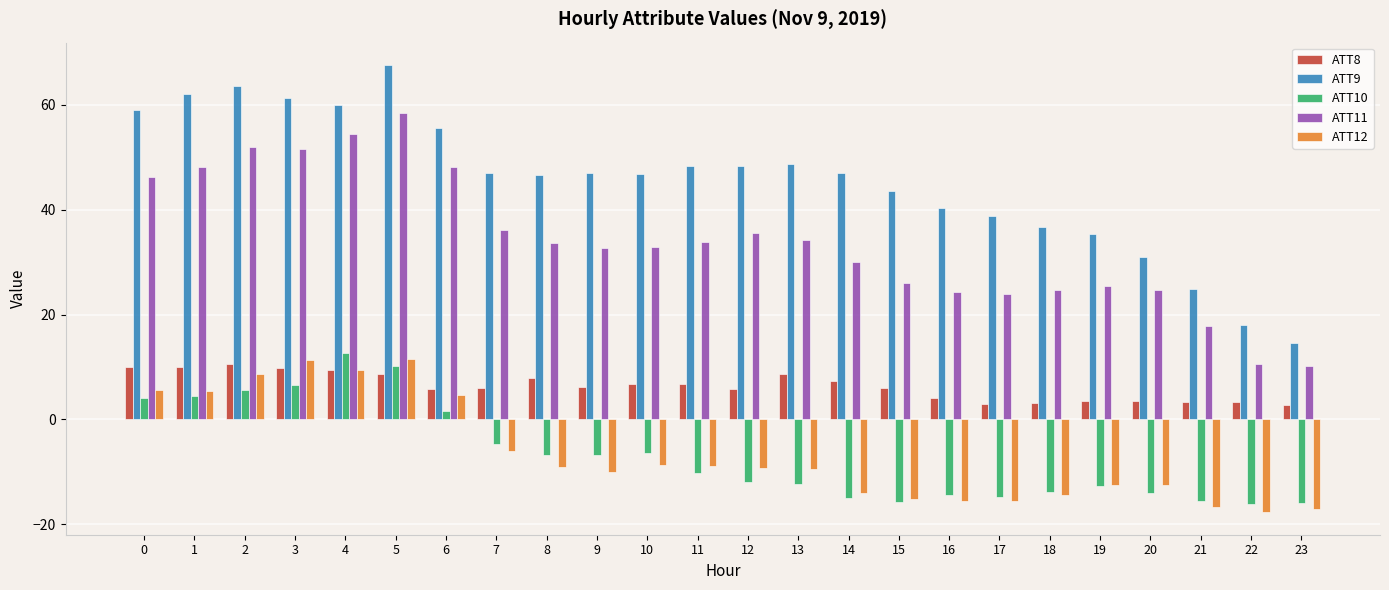

How many values in the ATT10 series exceed -10?

11